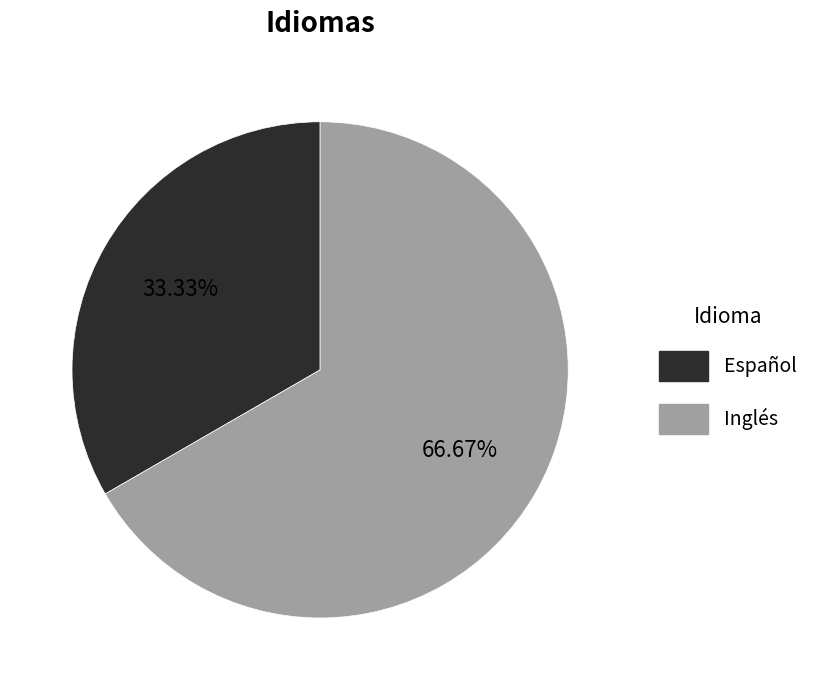

To the nearest percent, what percentage of the pie is Español?

33%